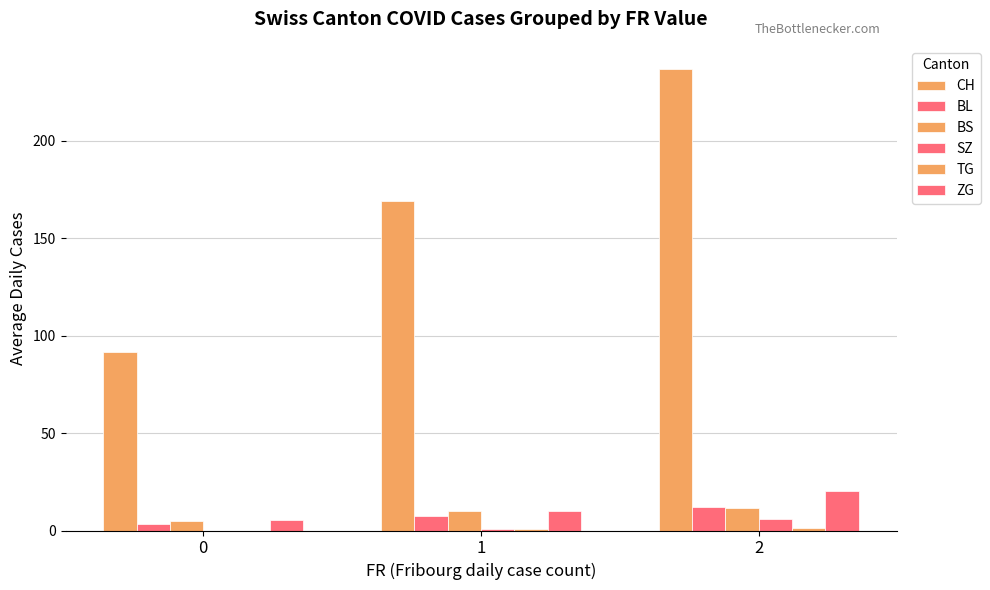

Does the chart contain stacked bars?

No